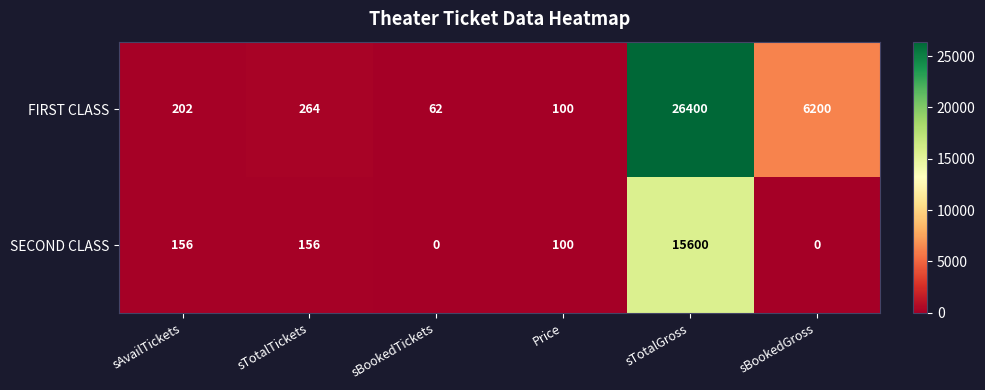

Rank the series at sTotalTickets from lowest to highest value.

SECOND CLASS, FIRST CLASS